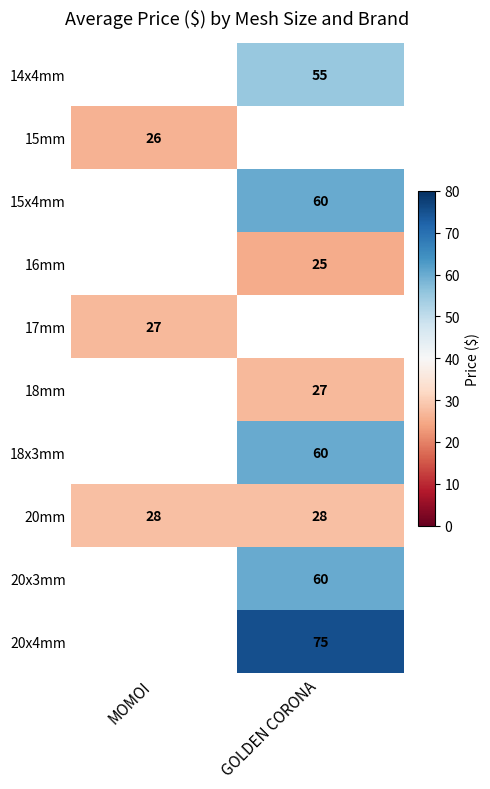

What is the minimum value shown in the chart?

25.0